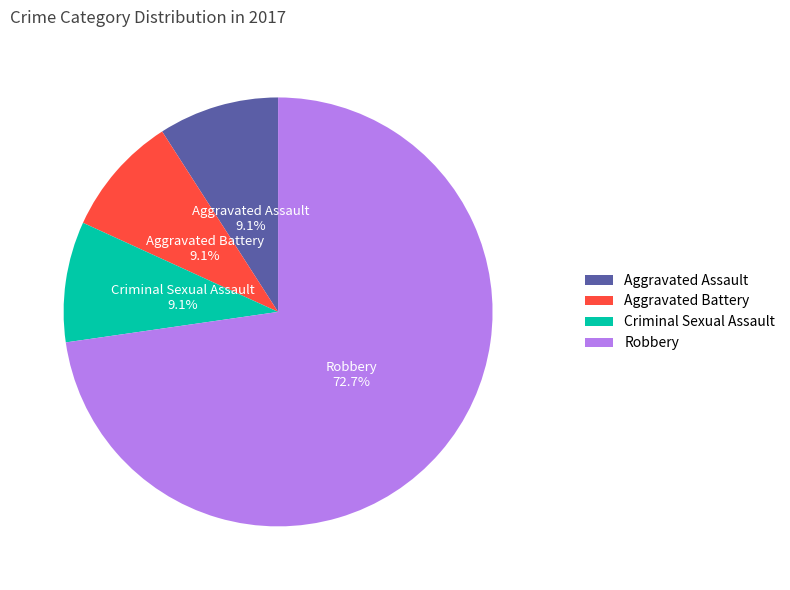

What is the total percentage of Aggravated Assault and Robbery?

81.8%